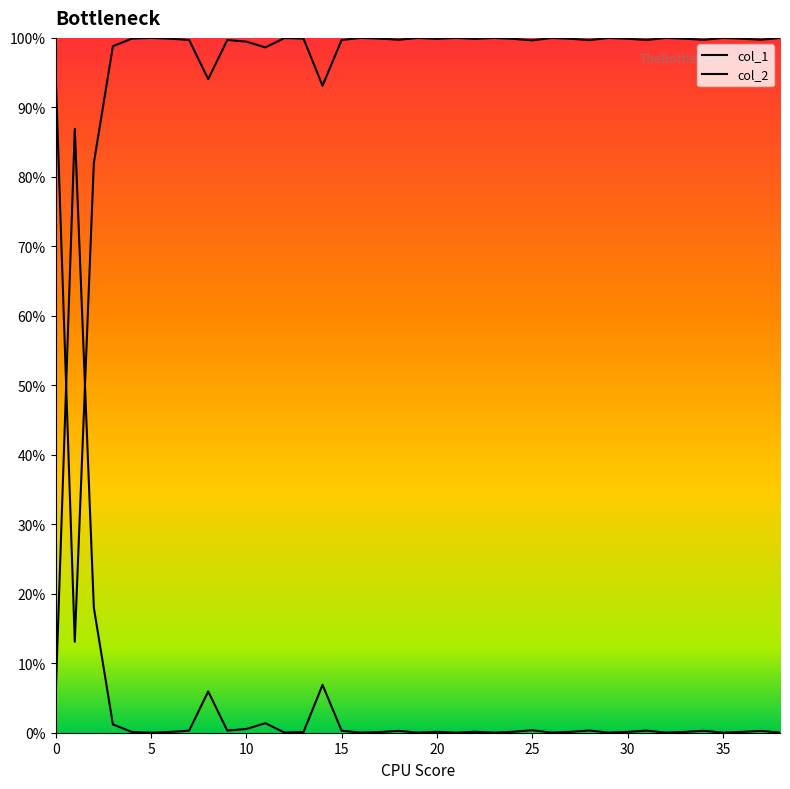

Which category has the lowest value in the col_2 series?

16